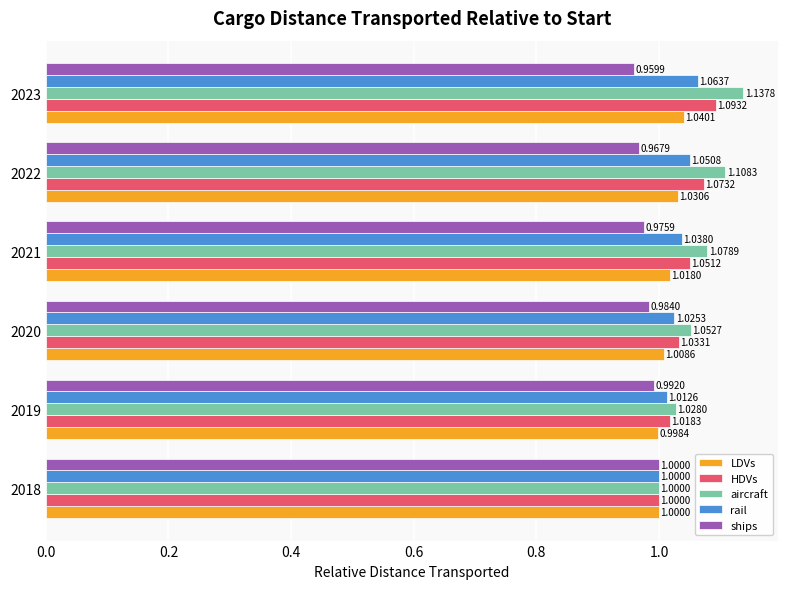

Which series has the widest spread of values?

aircraft